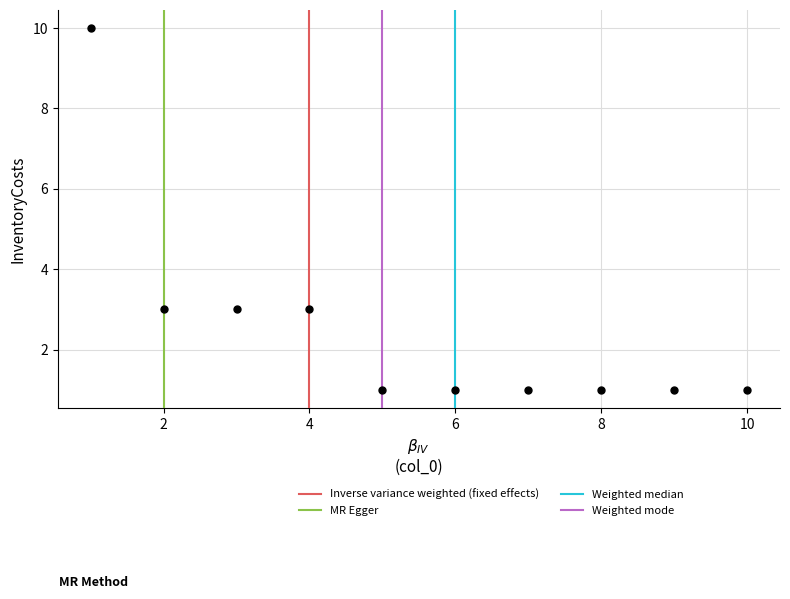

What is the range of X values (max minus min)?

9